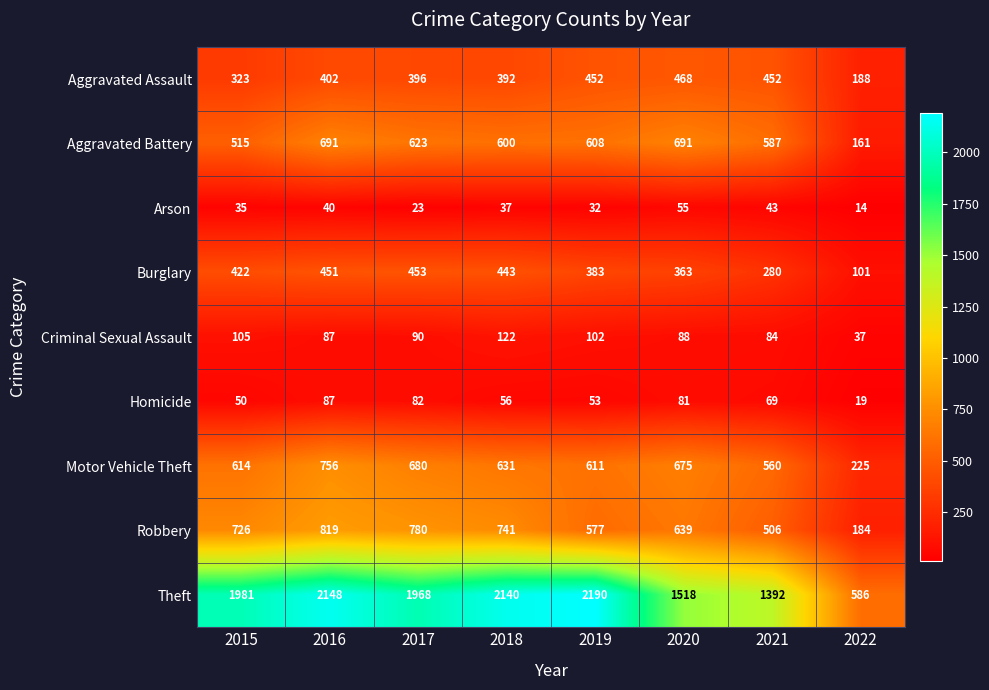

Is it true that Robbery equals 751 at 2021?

False